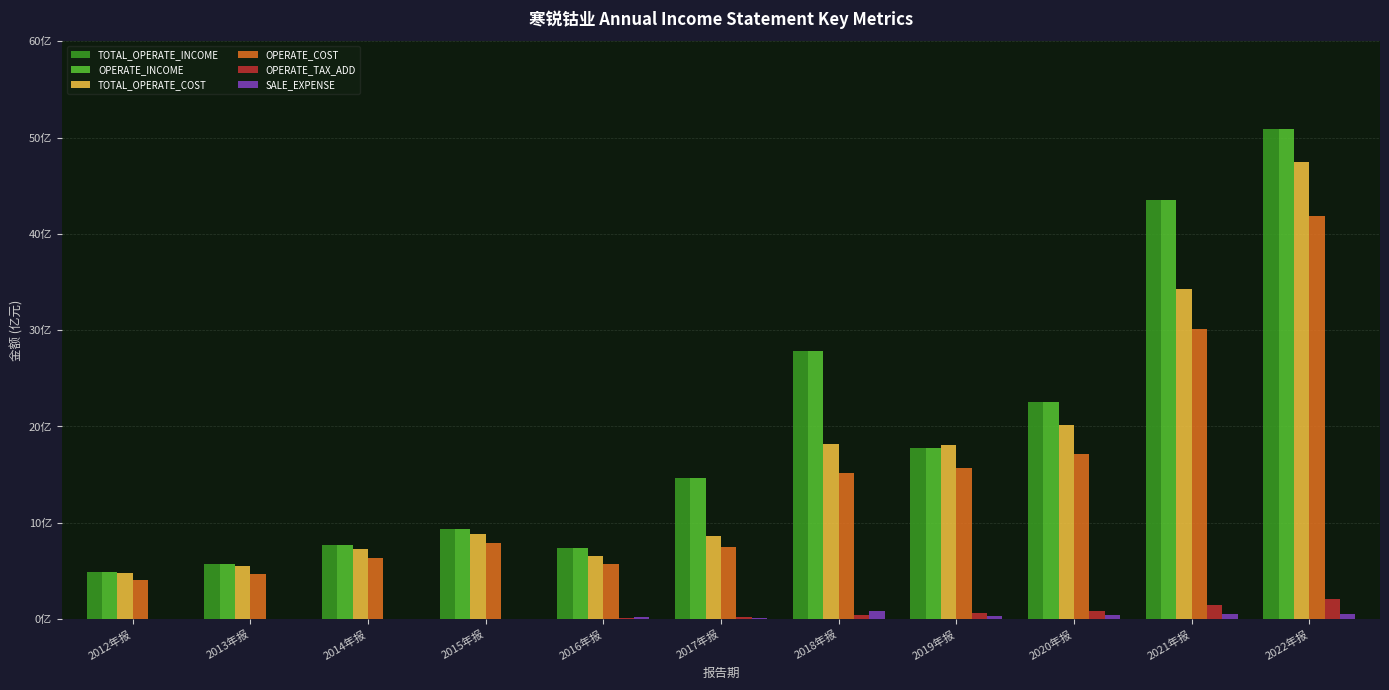

Does the chart contain stacked bars?

No